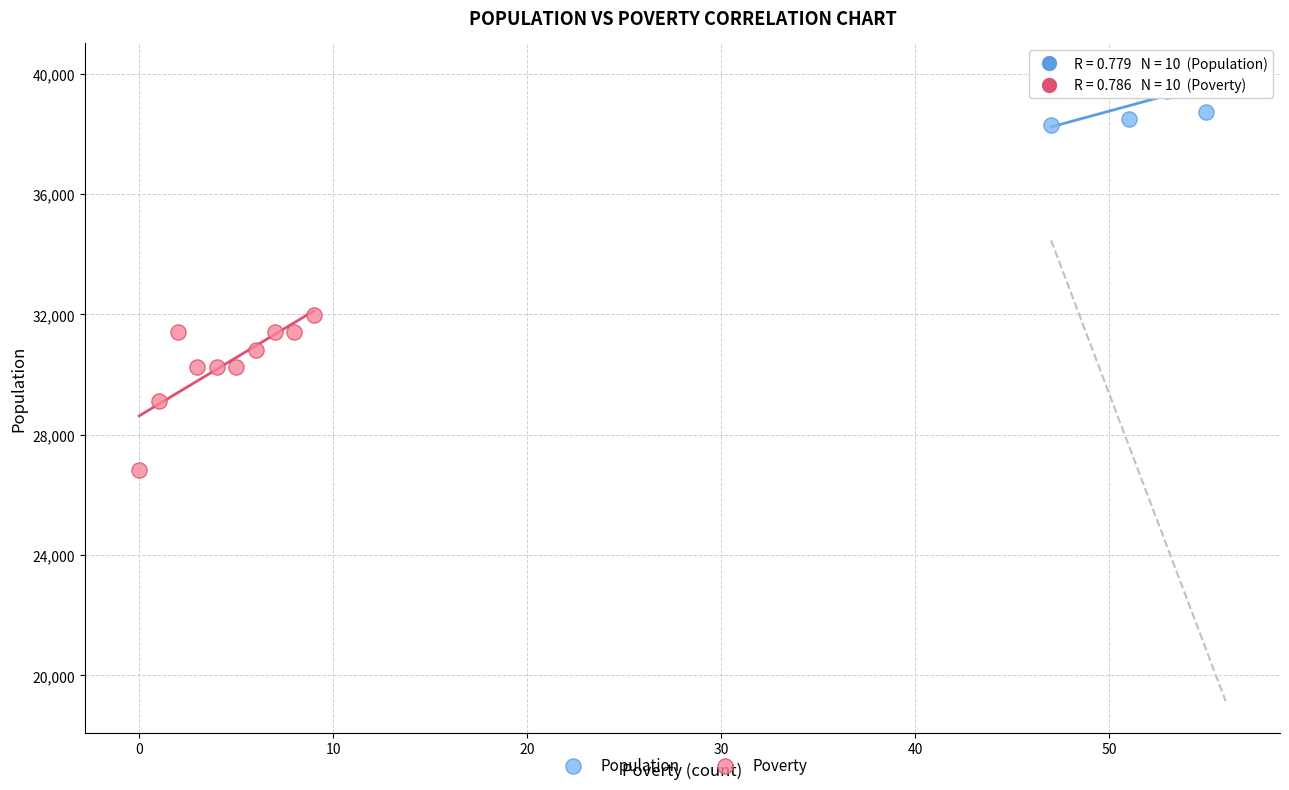

Which series has the widest spread of Y values?

Poverty